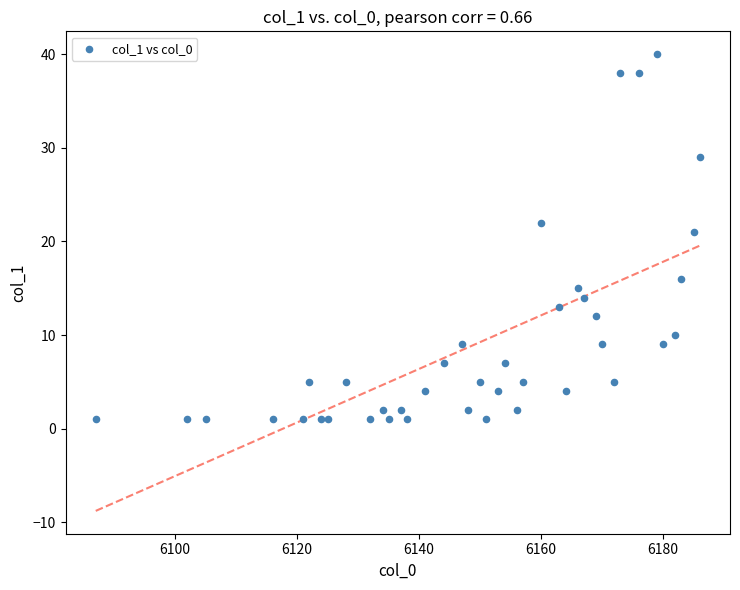

What Y value in the scatter plot is closest to 20?

21